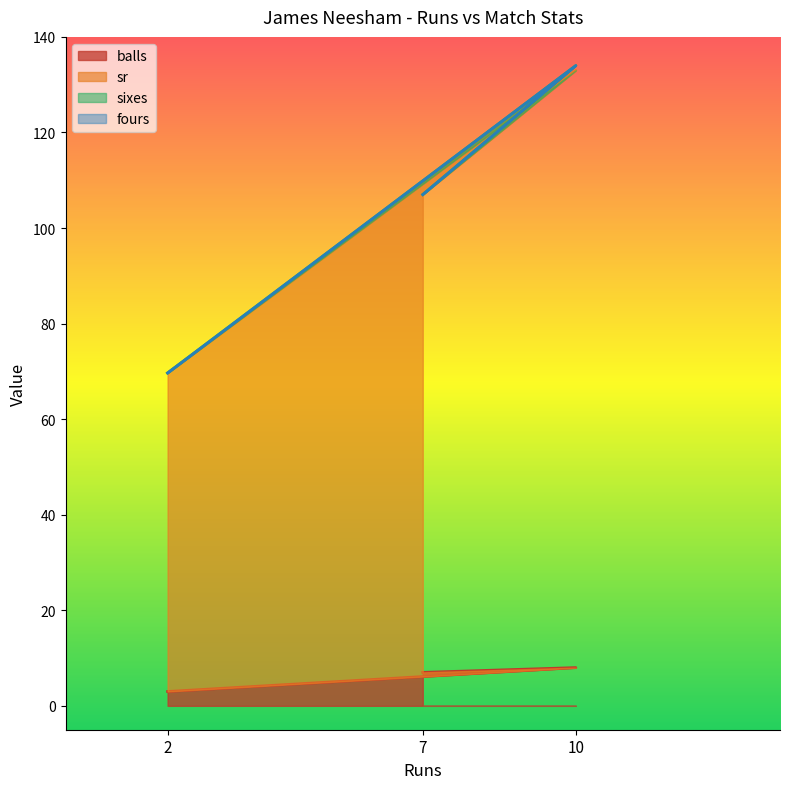

Does the chart display data point markers on the line(s)?

No